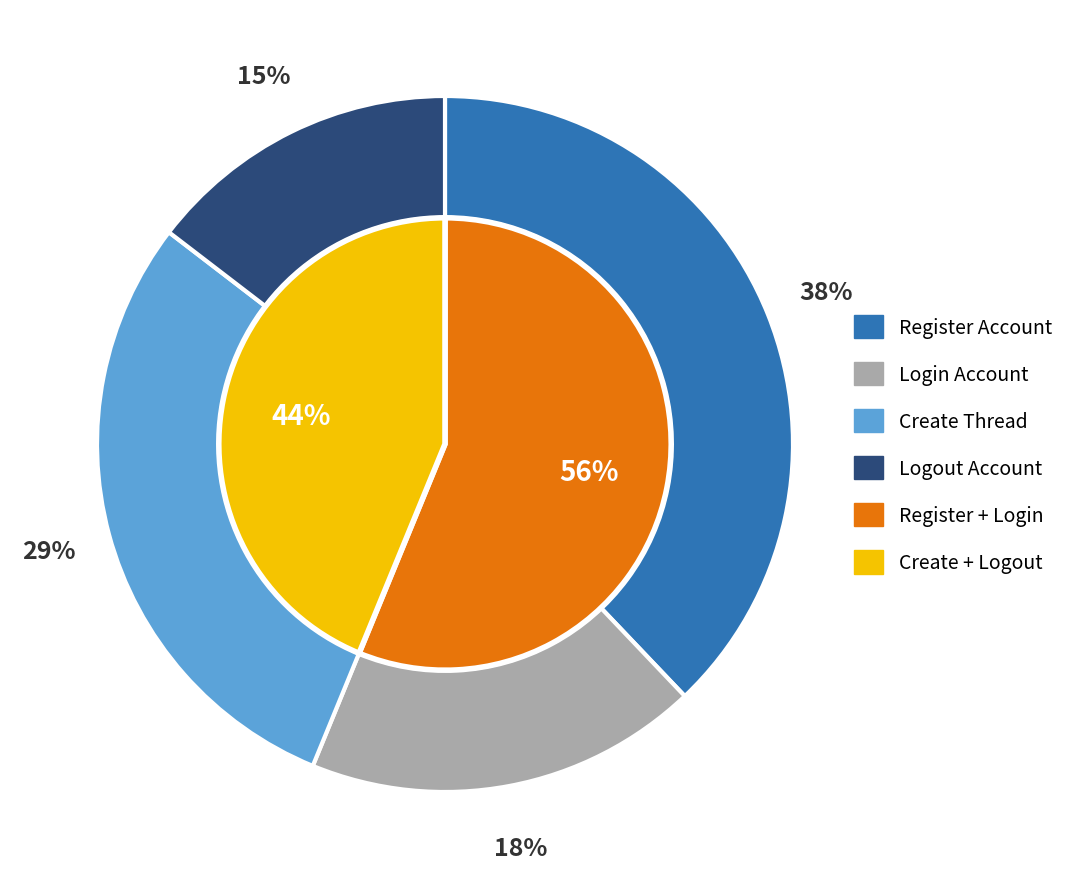

Which has a higher value, Logout Account or Create Thread?

Create Thread